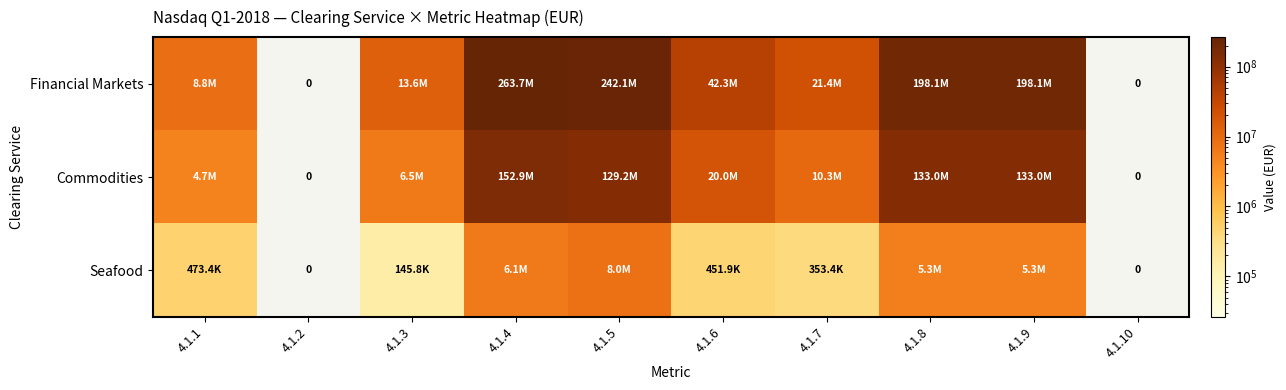

How many positive values does the Seafood series have?

8